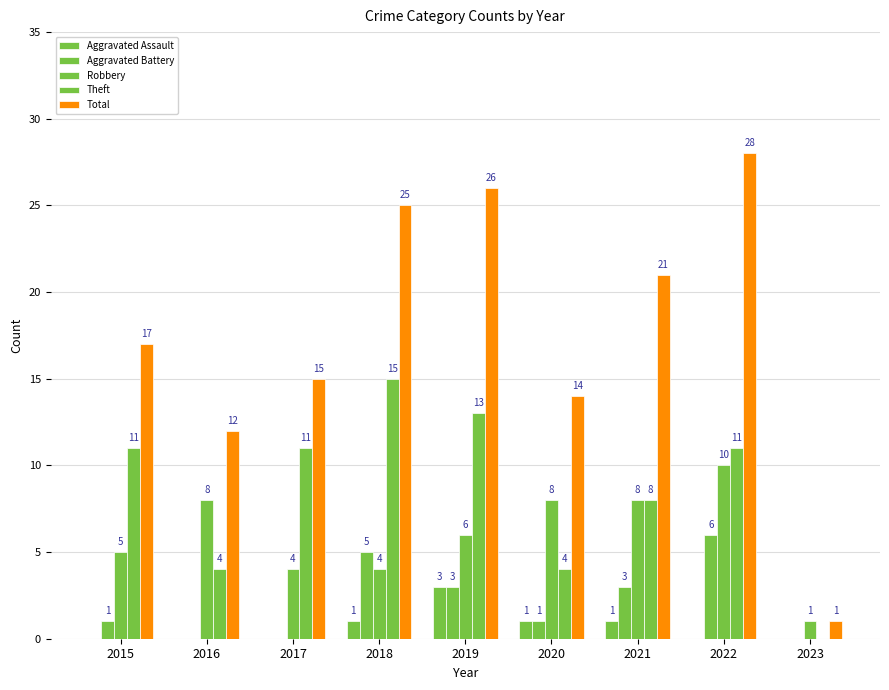

List the labels in order of Theft value, smallest first.

2023, 2016, 2020, 2021, 2015, 2017, 2022, 2019, 2018